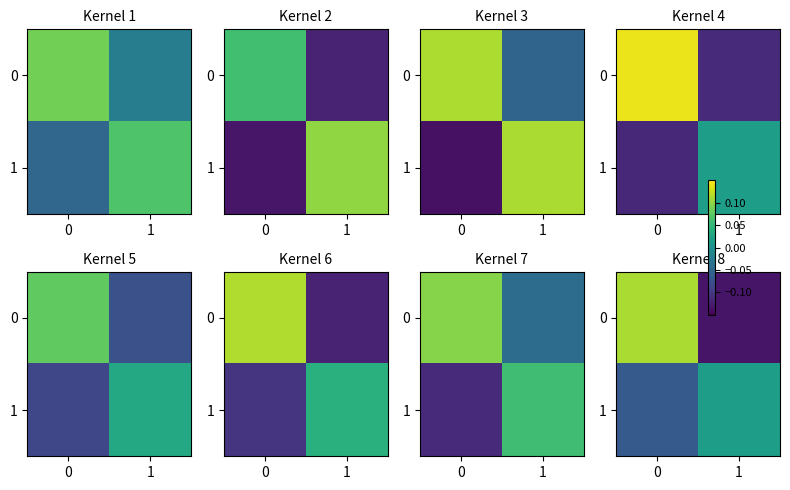

List the labels in order of row_0 value, largest first.

0, 1